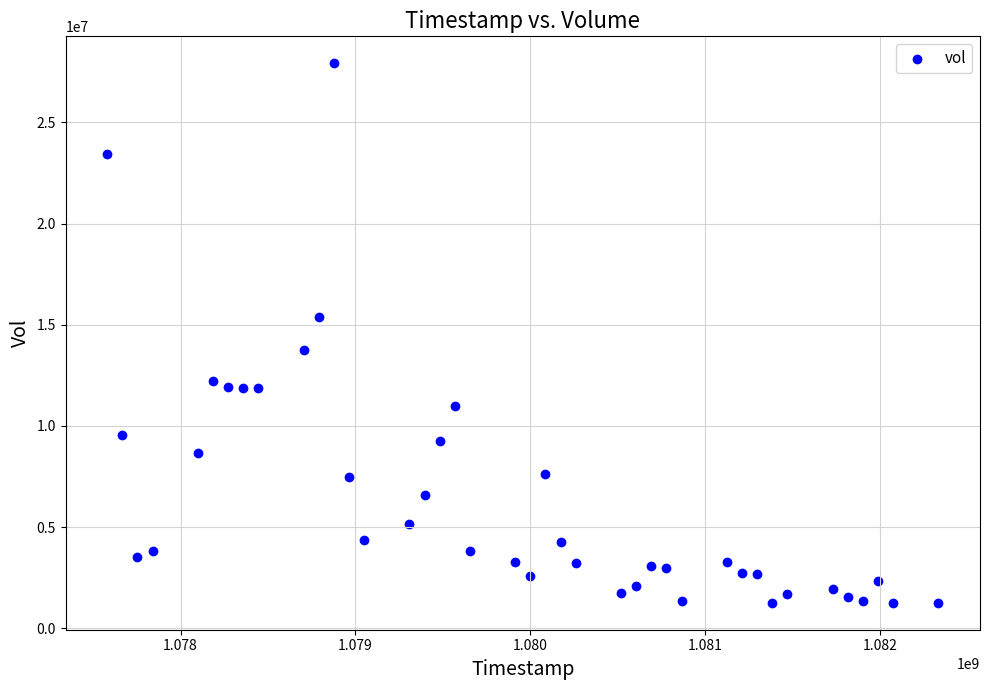

What is the range of X values (max minus min)?

4752000